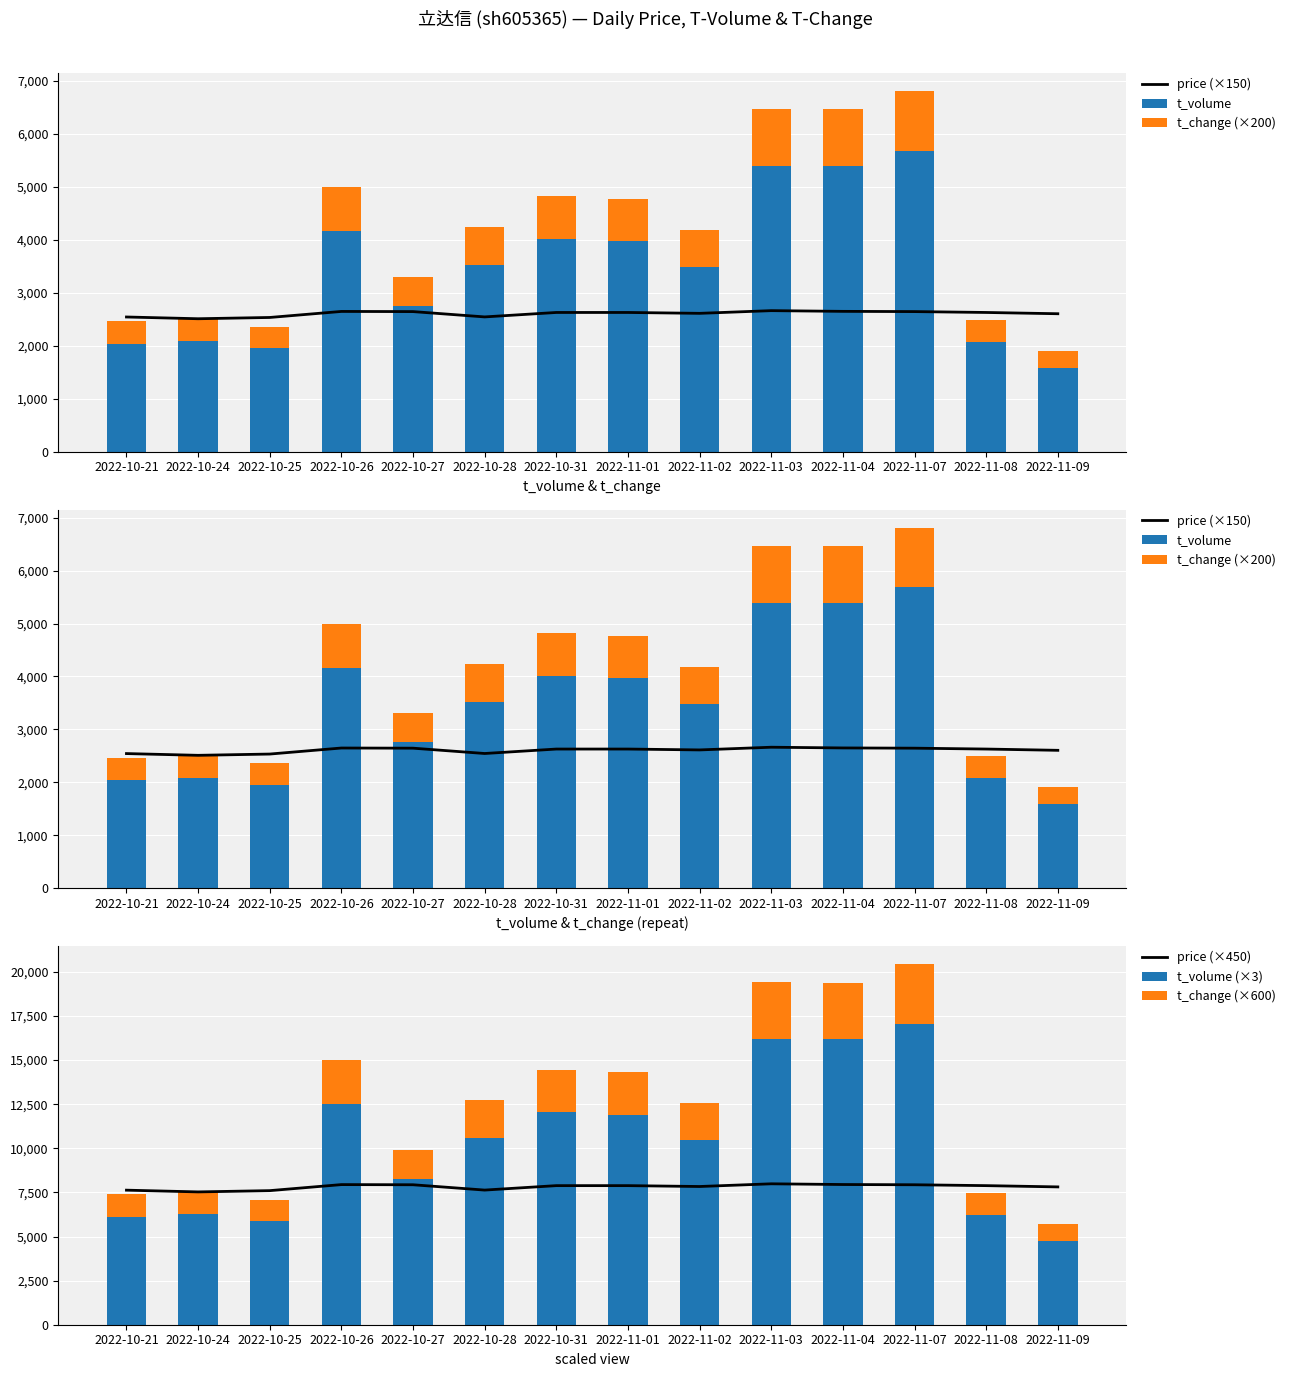

Where does the price (×450) series first go above 7884?

2022-10-26